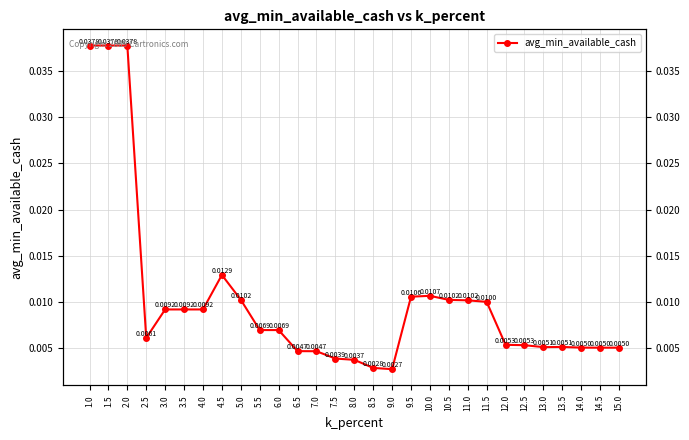

True or false: the data has more than 2 interior local peaks.

True